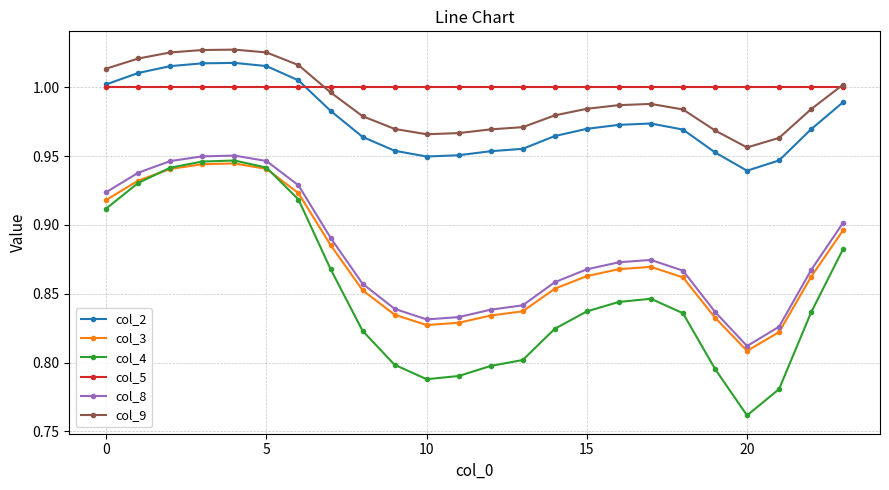

Which series has the largest total across all categories?

col_5